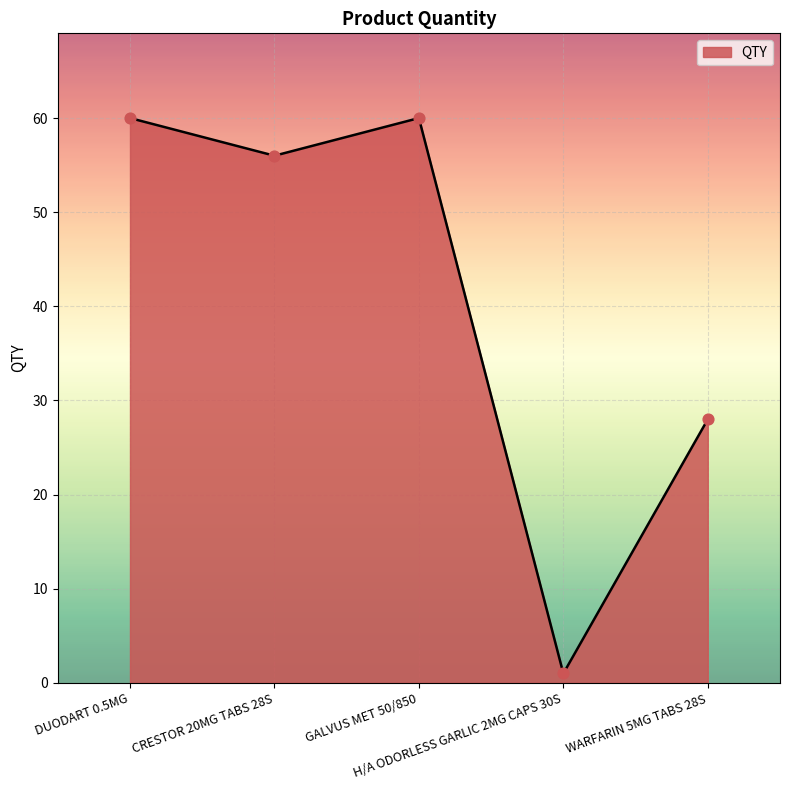

What is the change in value from H/A ODORLESS GARLIC 2MG CAPS 30S to WARFARIN 5MG TABS 28S?

+27